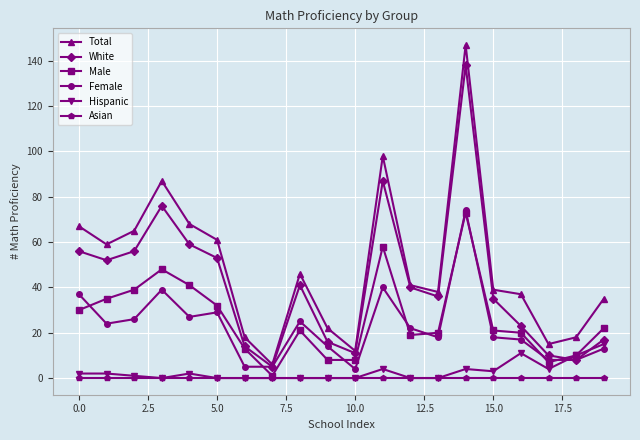

True or false: White and Asian cross at least once.

False